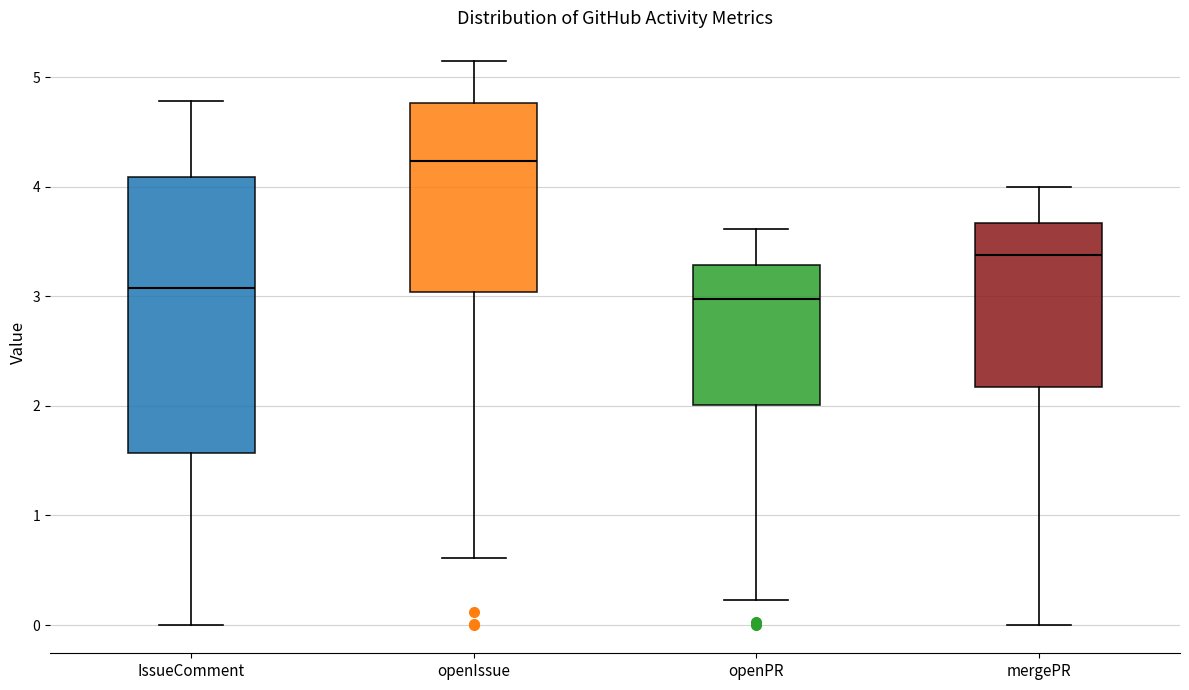

Reading left to right, transcribe this box plot: for each box, give where its median line is, the range the box spans, and where its two whiskers end, as read against the y-axis. The values are not printed on the chart, so give them approximately, as read against the axis.

IssueComment: median 3.1, box 1.6 to 4.1, whiskers 0.0 to 4.8
openIssue: median 4.2, box 3.0 to 4.8, whiskers 0.6 to 5.2
openPR: median 3.0, box 2.0 to 3.3, whiskers 0.2 to 3.6
mergePR: median 3.4, box 2.2 to 3.7, whiskers 0.0 to 4.0